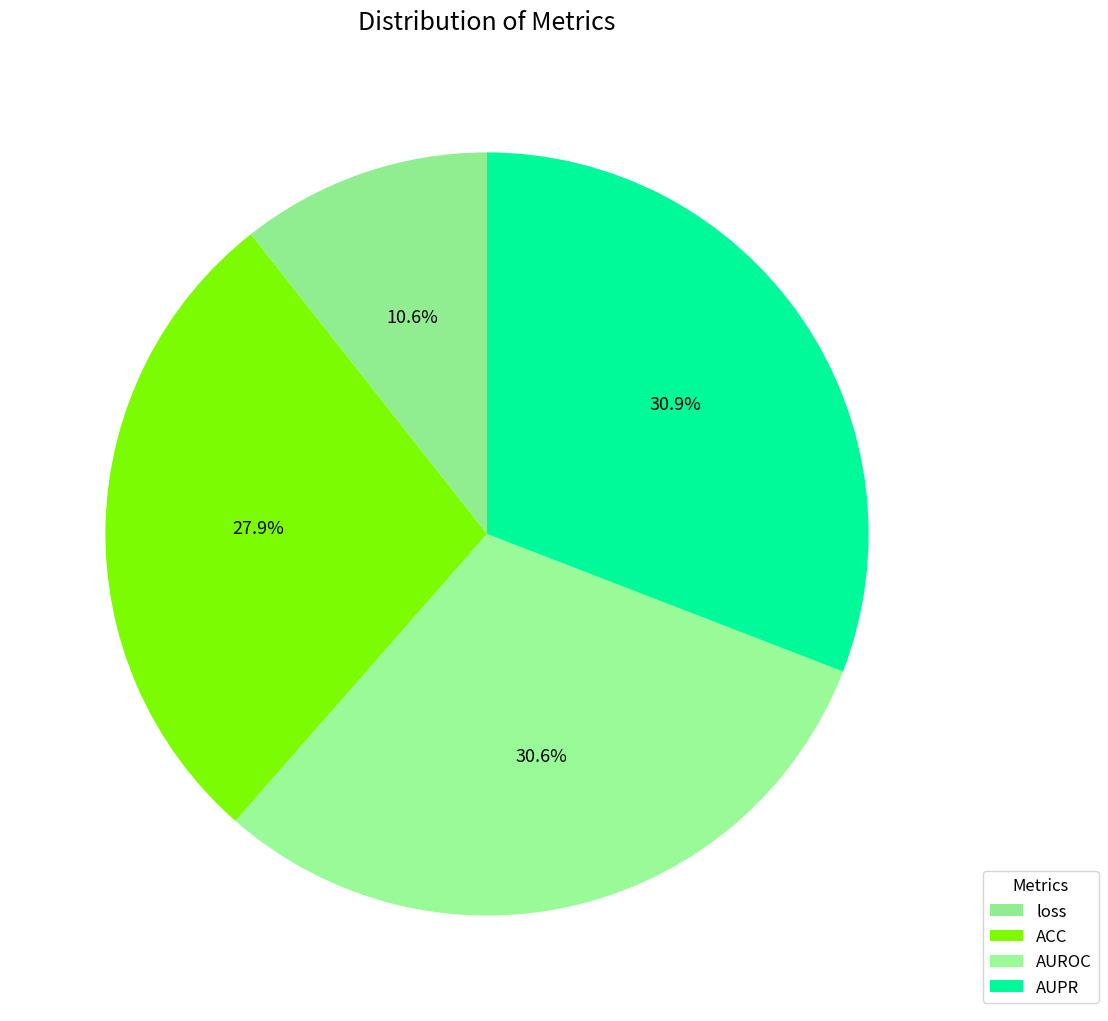

Is there any slice that represents more than half of the pie?

No